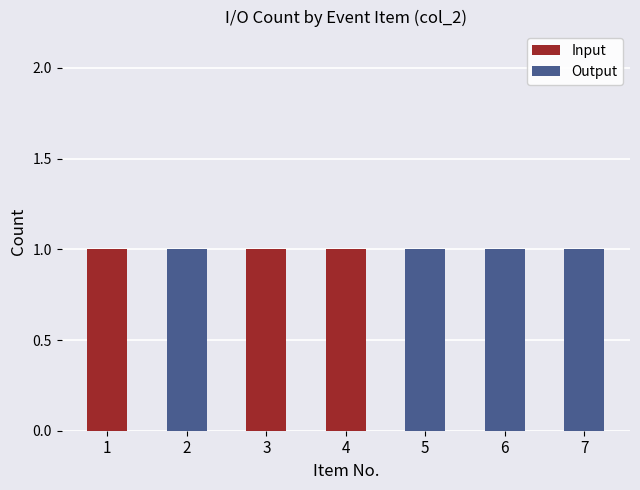

Is it true that Input equals 1 at 1?

True